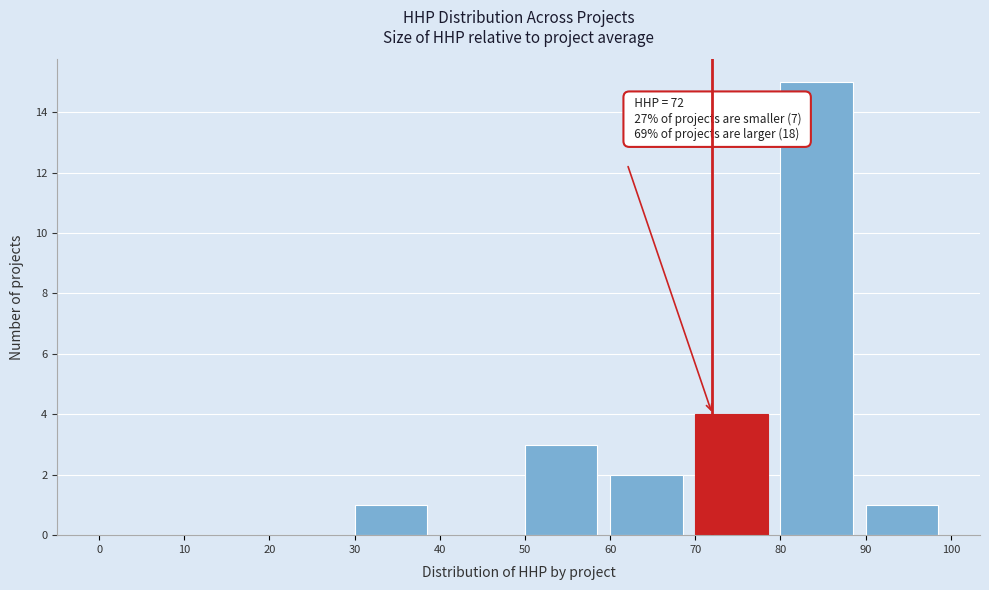

Which range on the x-axis has the tallest bar?

80 to 90